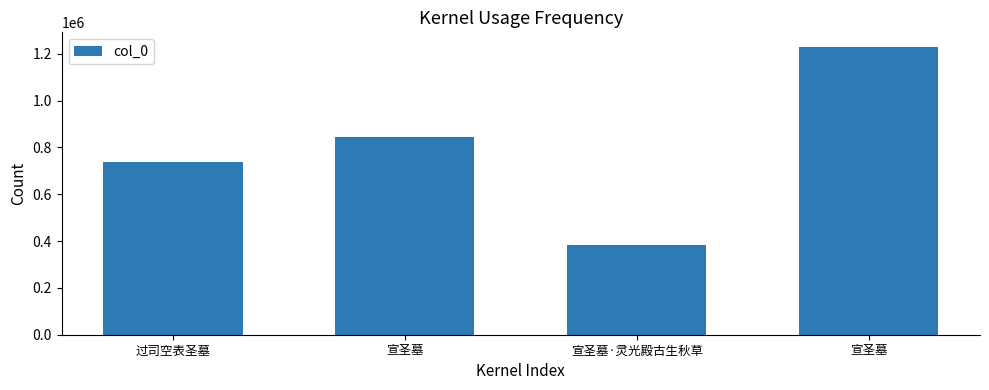

How many bars are there in total?

4